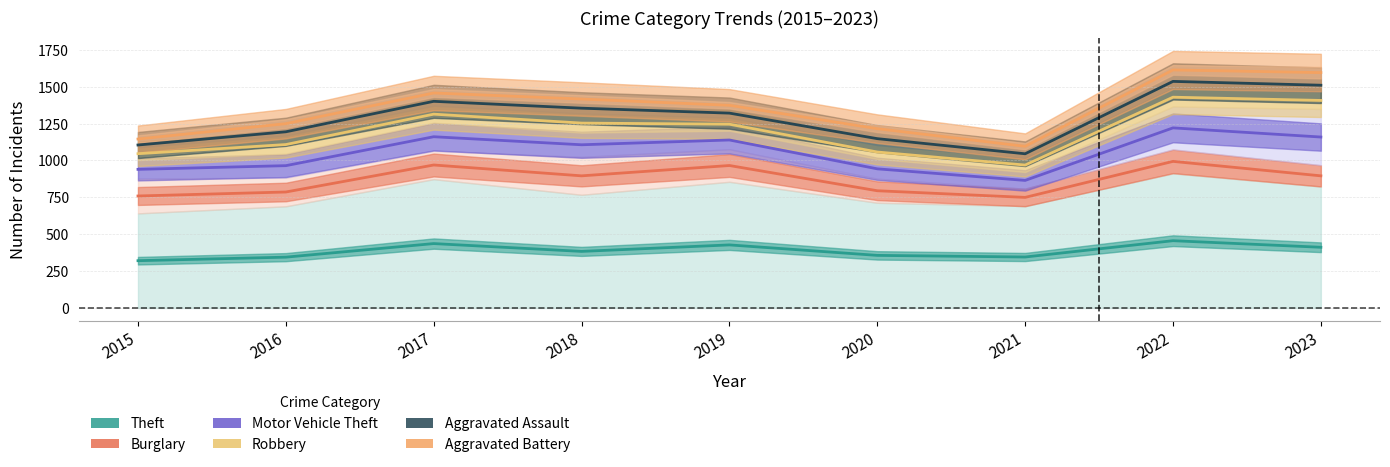

True or false: Motor Vehicle Theft has a value of 943.0 at 2020.

True